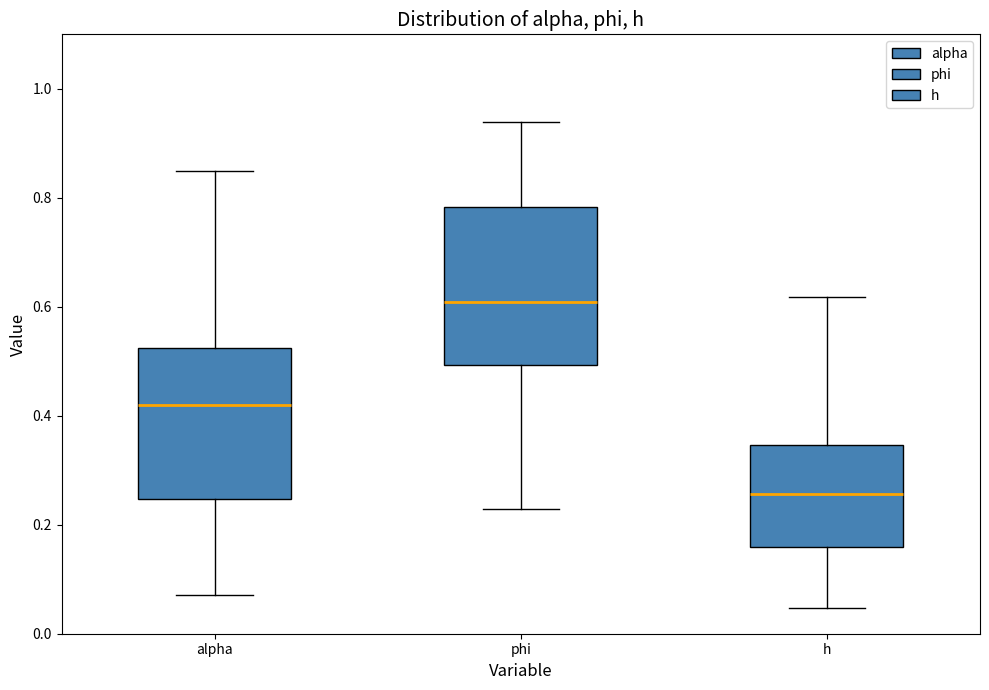

Where is the lower edge of the box for h on the y-axis? The values are not printed on the chart, so give them approximately, as read against the axis.

0.16